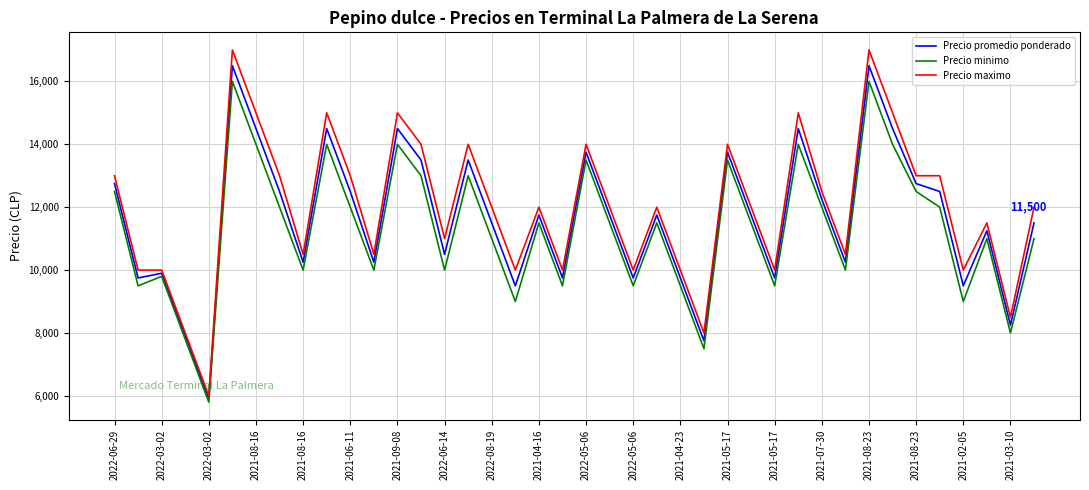

Which series has the widest spread of values?

Precio maximo